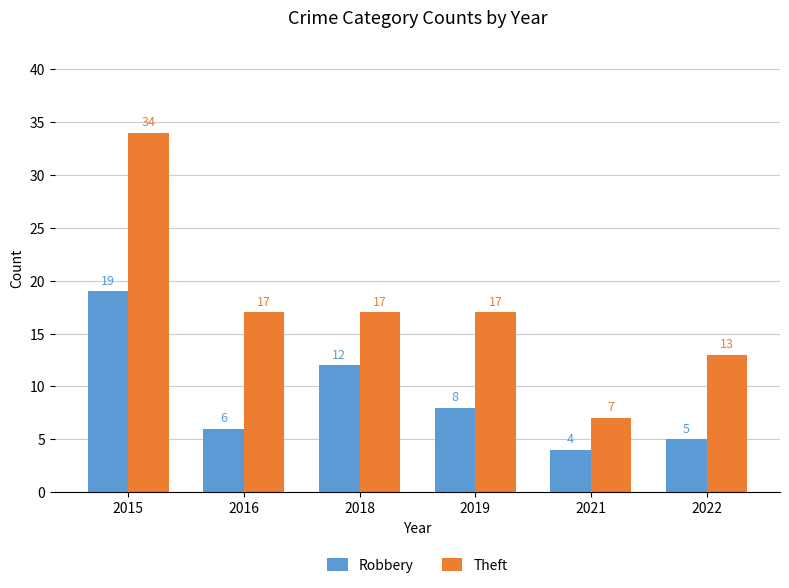

At which category does the chart reach its minimum across all series?

2021